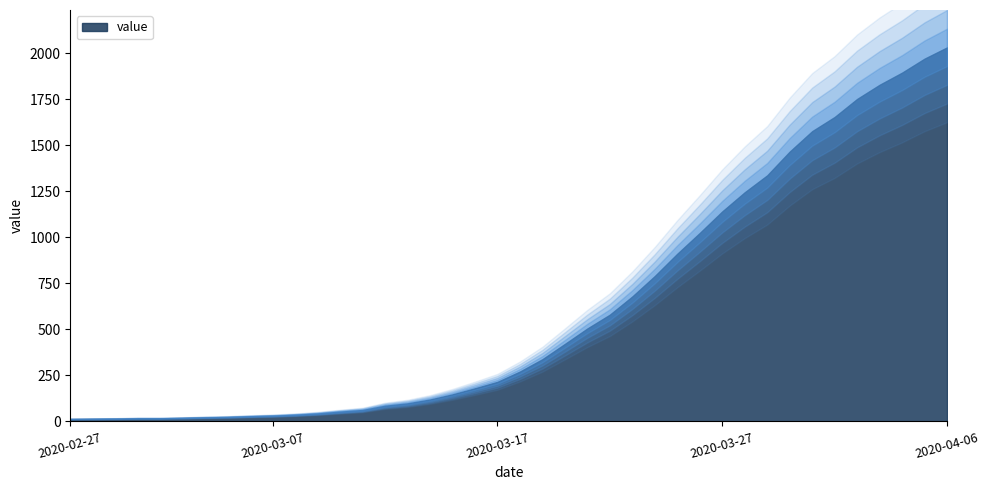

Is it true that the value at 2020-04-01 is 2512?

False